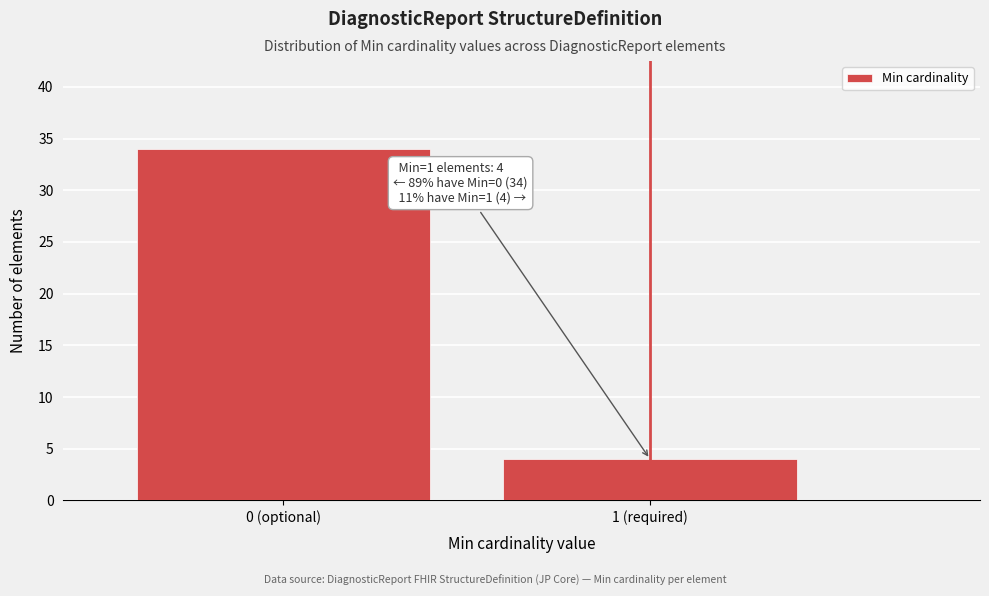

Reading right to left, list all the values displayed in this chart.

1 (required)=4	0 (optional)=34